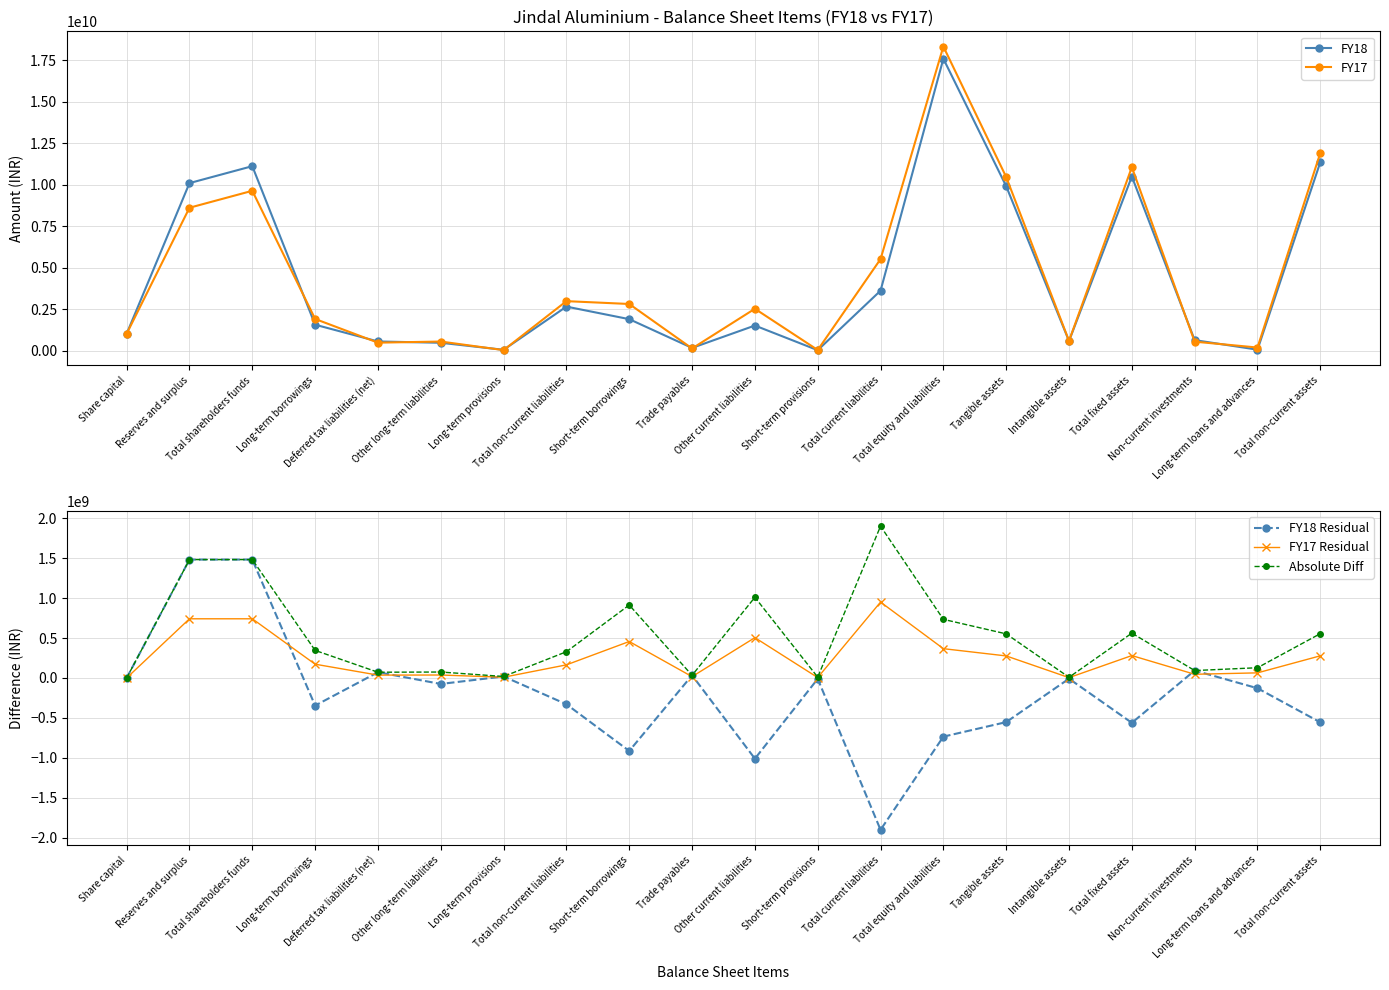

How many values in the FY17 Residual series exceed 172698500?

9